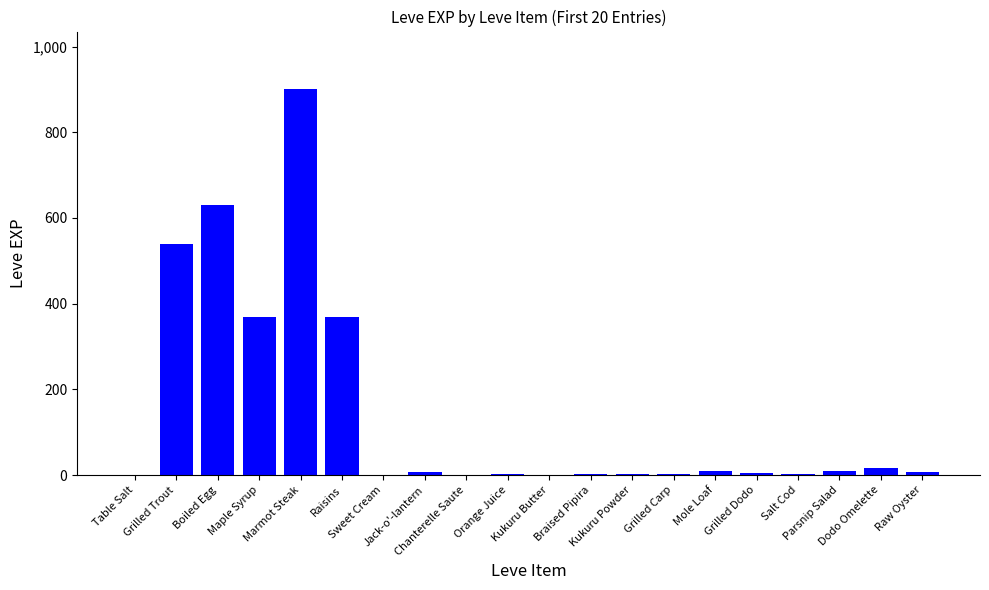

Does the chart contain stacked bars?

No